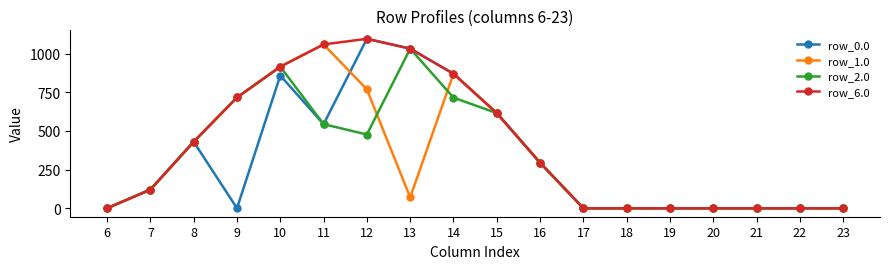

At which category does row_1.0 reach its first local valley?

13